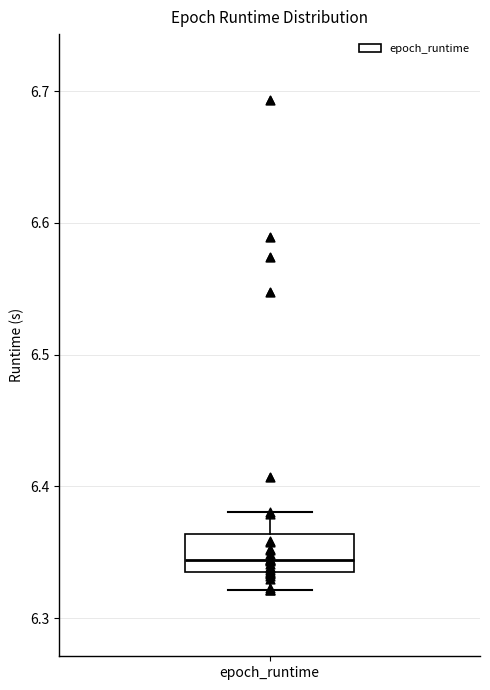

Where is the upper edge of the box for epoch_runtime on the y-axis? The values are not printed on the chart, so give them approximately, as read against the axis.

6.36